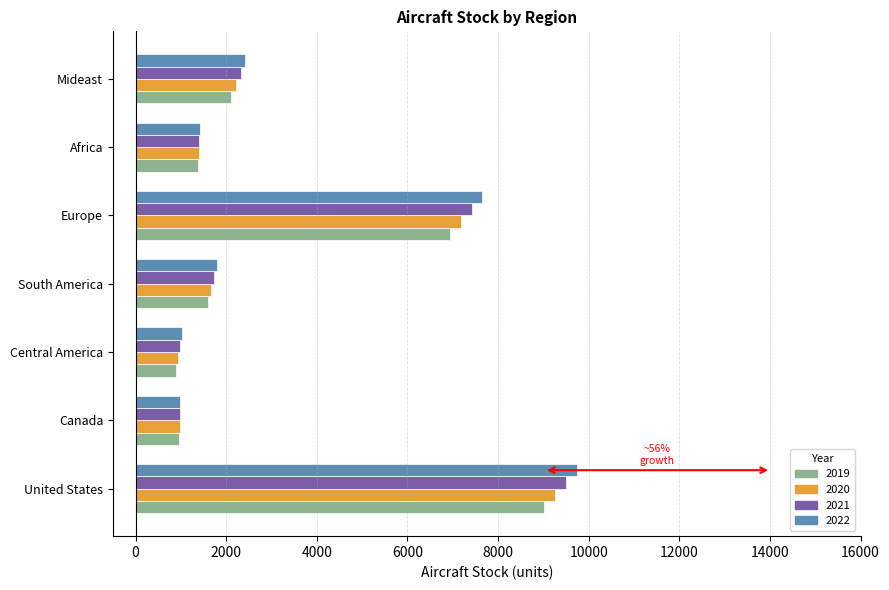

What is the difference between the 2022 values at South America and Central America?

772.6